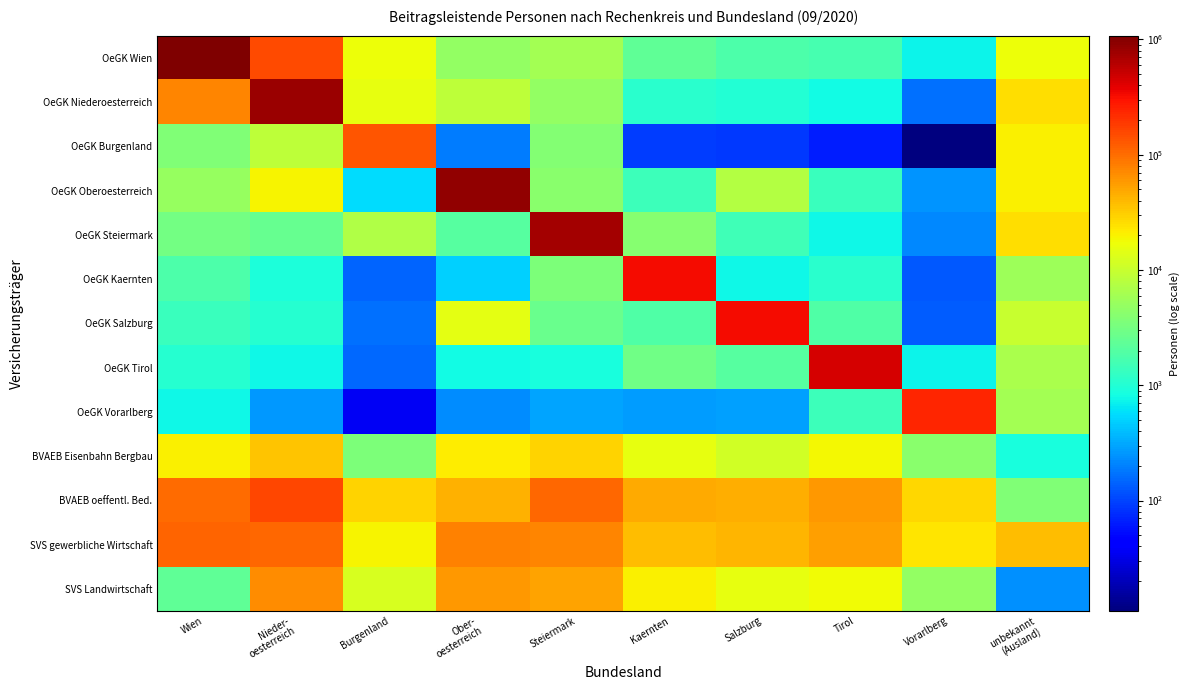

Which series has the largest range (max minus min)?

OeGK Wien